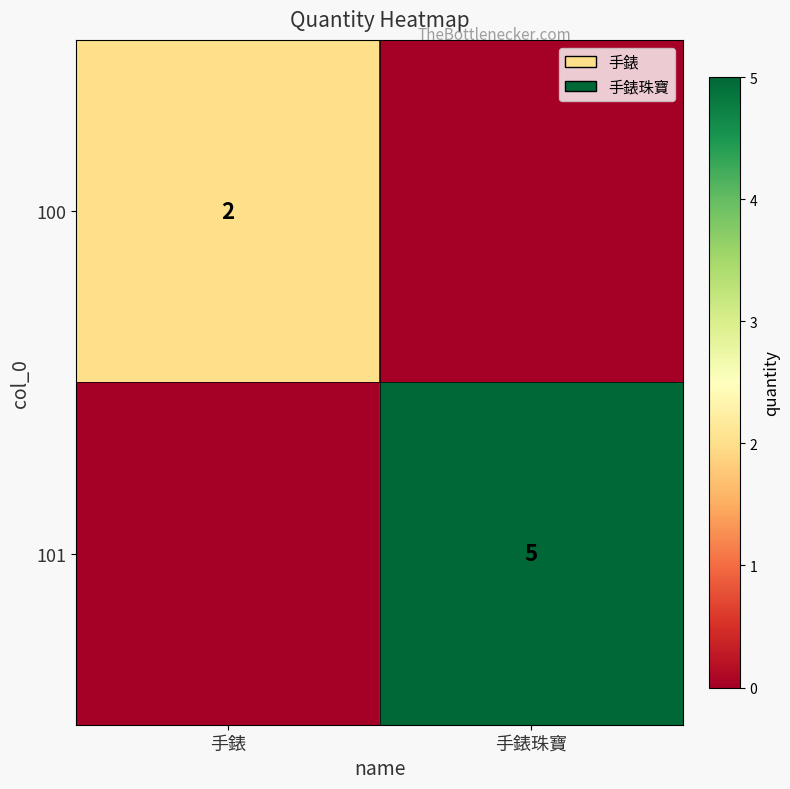

True or false: 101 has a value of 8 at 手錶珠寶.

False